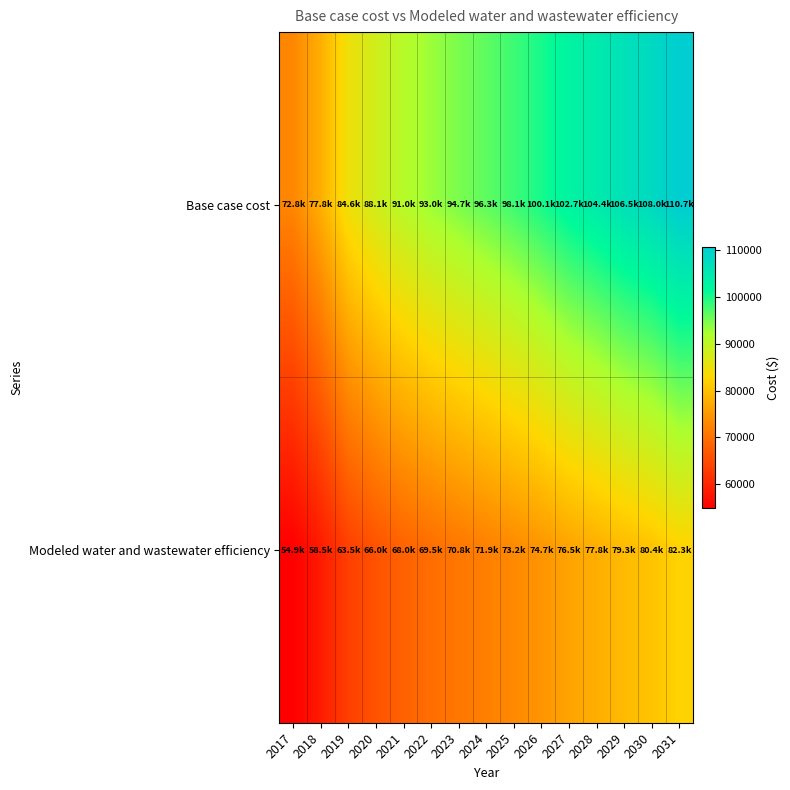

Rank the series by their maximum value, from highest to lowest.

Base case cost, Modeled water and wastewater efficiency